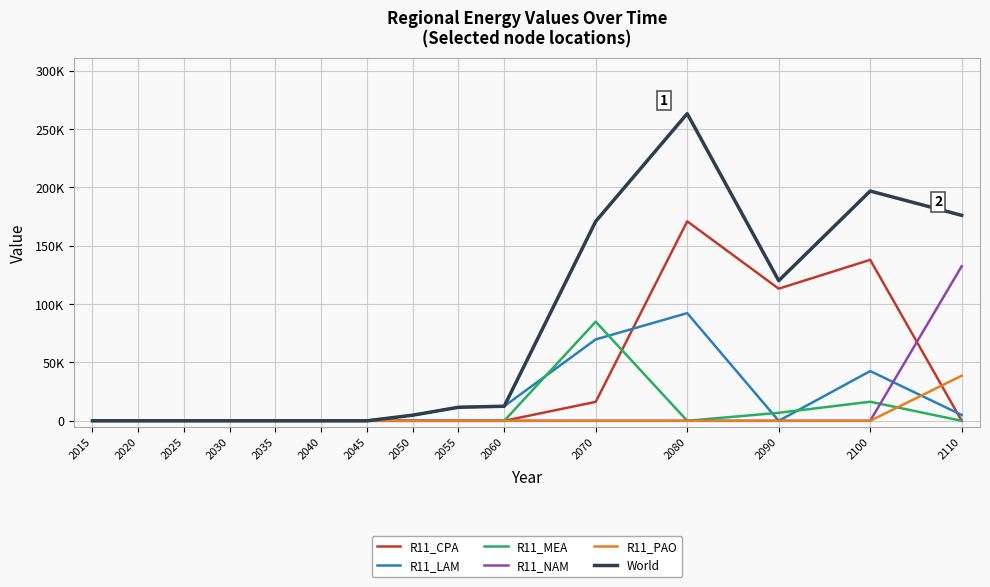

True or false: R11_LAM has more than 1 interior local peaks.

True